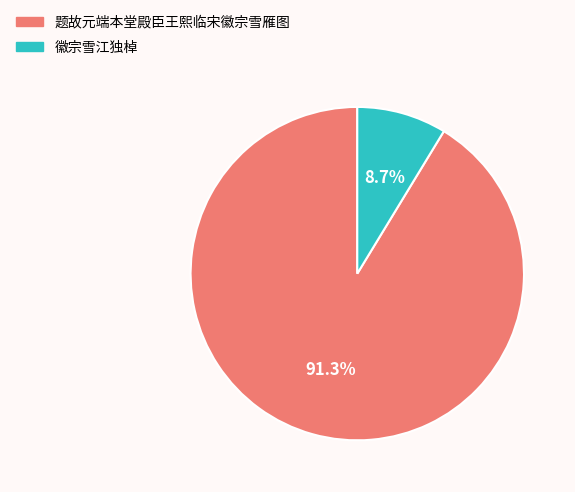

Rank the categories by value from lowest to highest.

徽宗雪江独棹, 题故元端本堂殿臣王熙临宋徽宗雪雁图